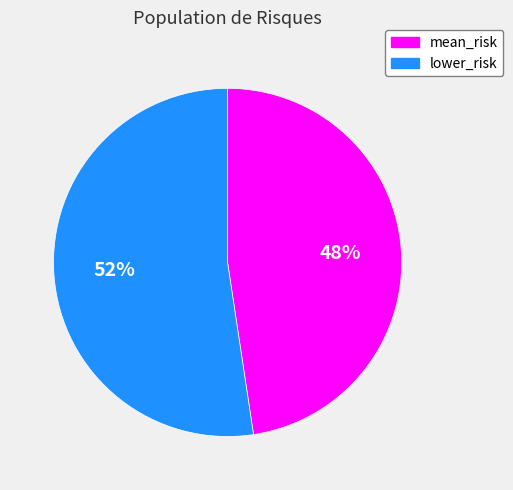

Which slice is the largest?

lower_risk